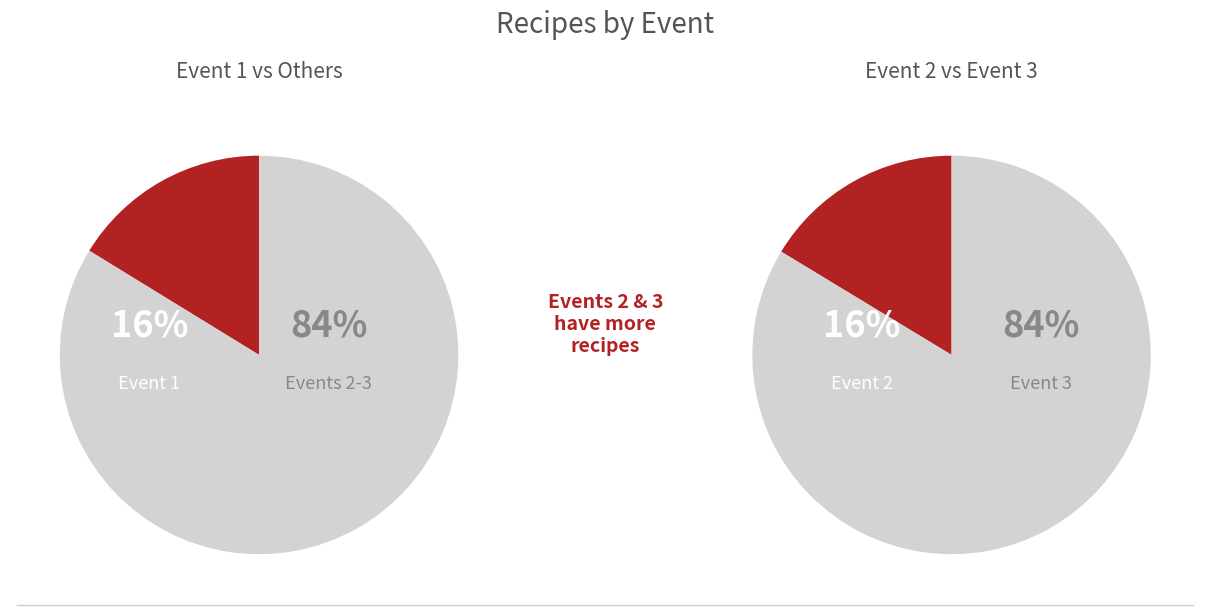

Which category has the biggest portion of the pie?

event_3